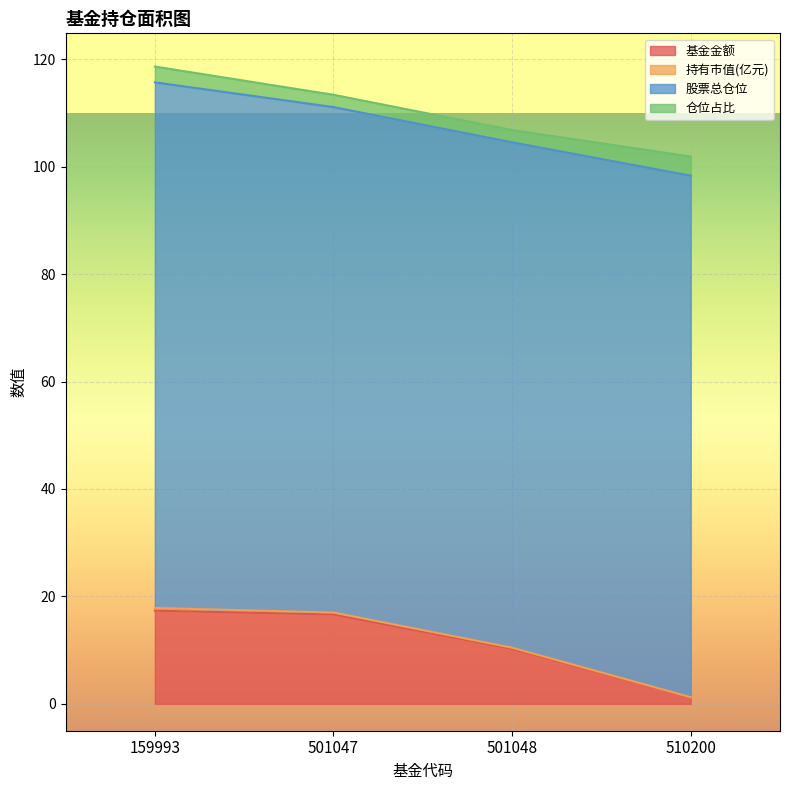

At which label does 基金金额 reach its minimum?

510200